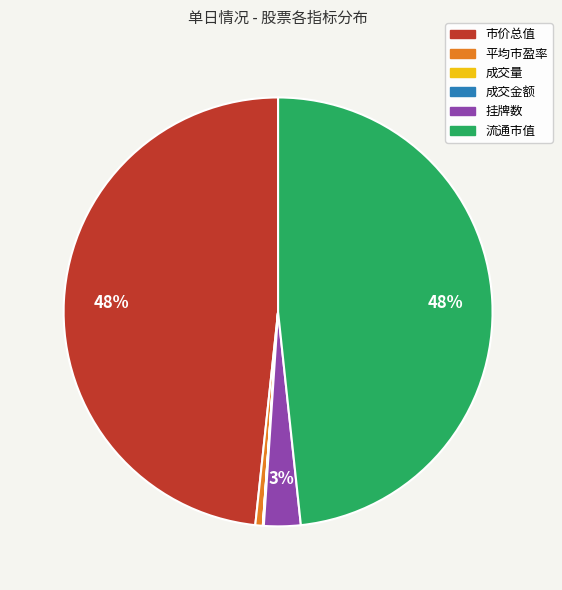

Do 流通市值 and 平均市盈率 together represent more than half of the pie?

No